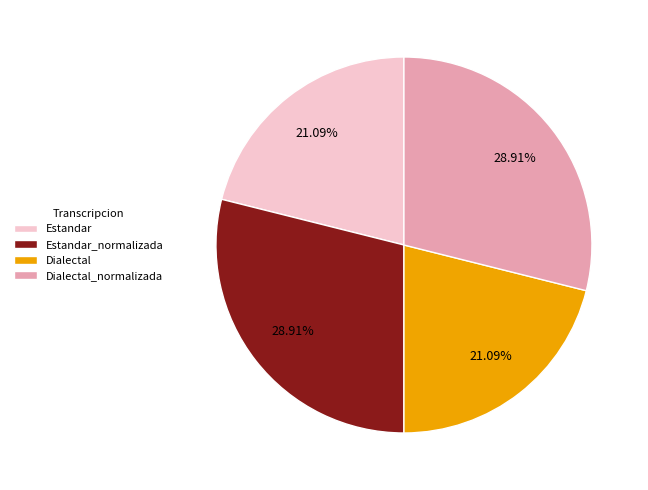

Count the number of slices in the pie.

4